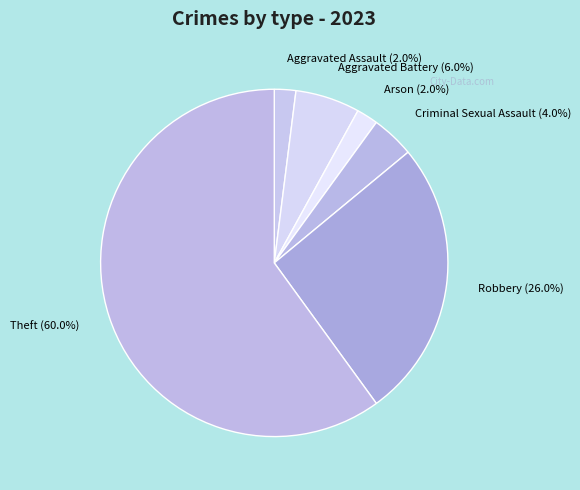

How many slices are in this pie chart?

6